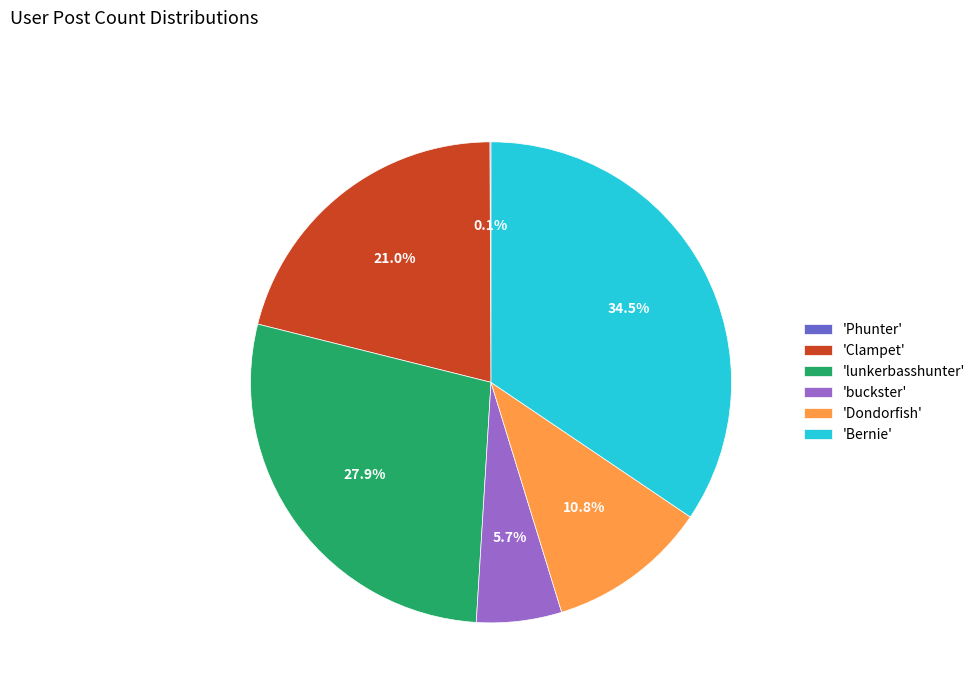

Is there any slice that represents more than half of the pie?

No